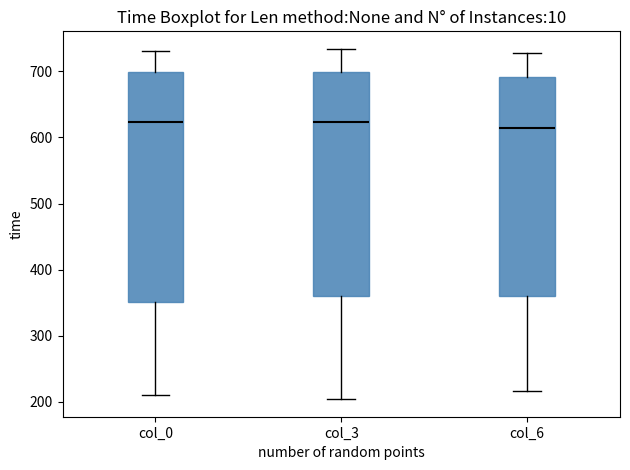

Reading left to right, read every box against the y-axis: the position of its median line, the range the box covers, and the ends of its whiskers. The values are not printed on the chart, so give them approximately, as read against the axis.

col_0: median 620, box 350 to 700, whiskers 210 to 730
col_3: median 620, box 360 to 700, whiskers 200 to 730
col_6: median 610, box 360 to 690, whiskers 220 to 730